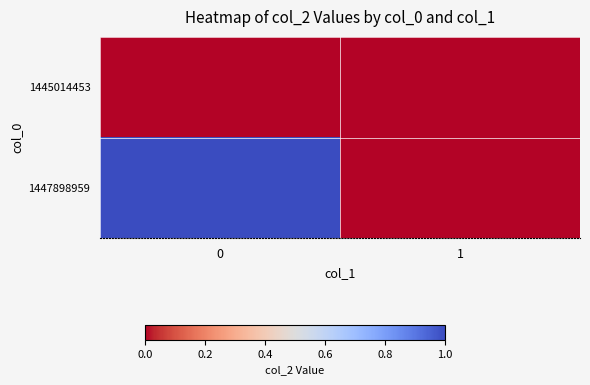

Count the number of categories in the chart.

2